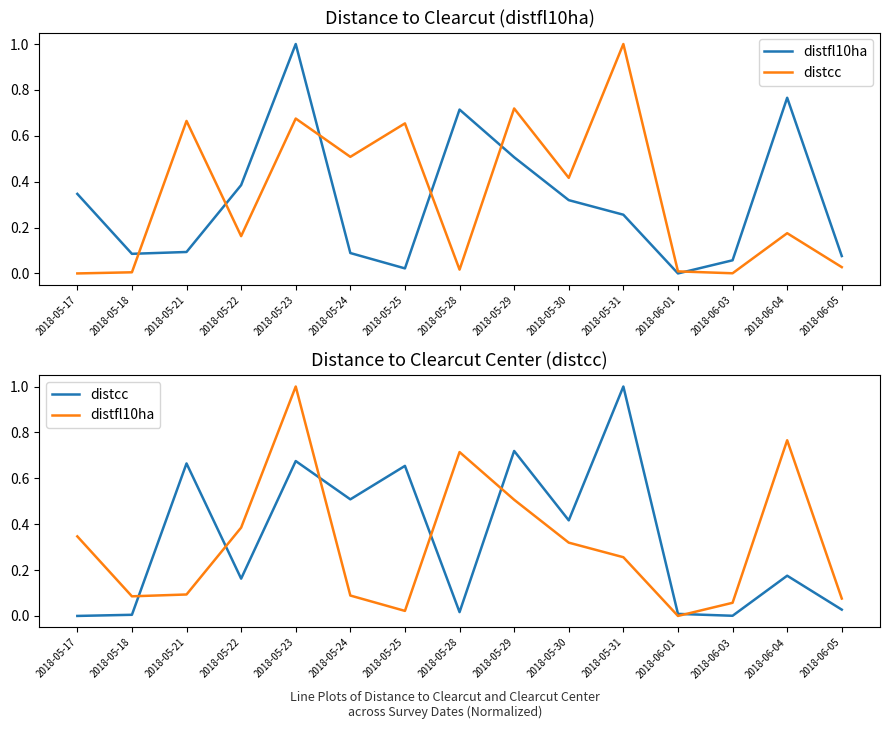

True or false: distfl10ha has more than 0 points higher than both neighbors.

True